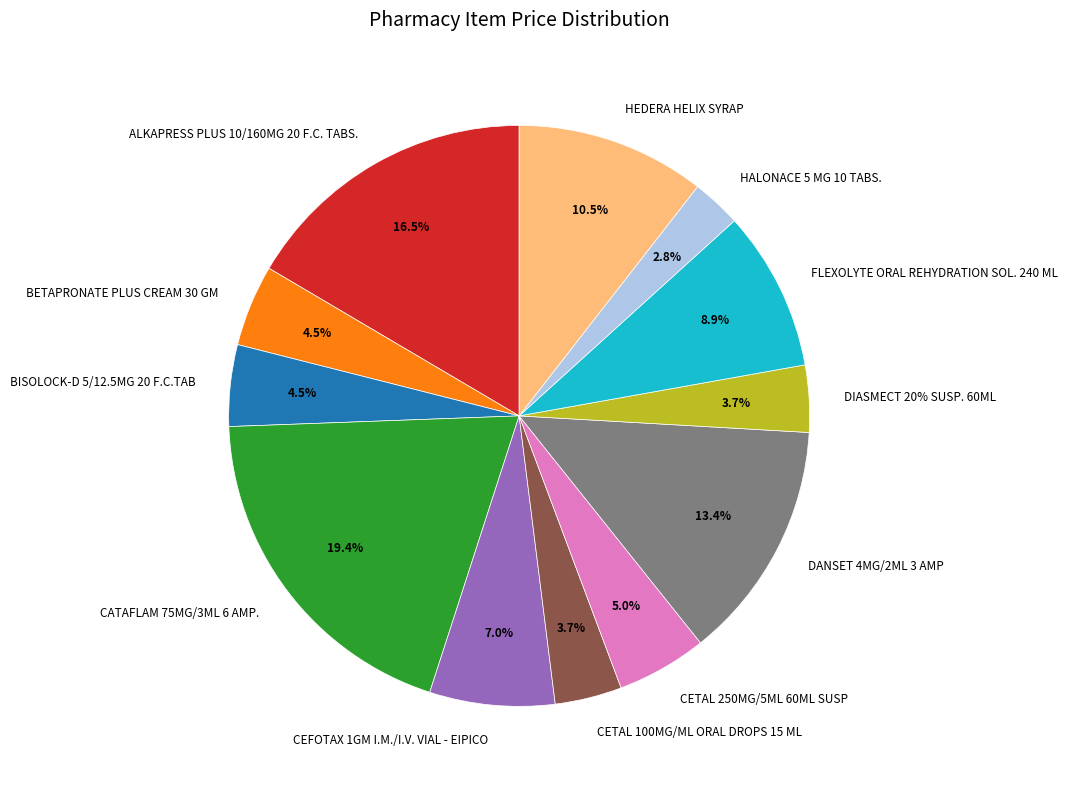

Does any single category account for the majority?

No